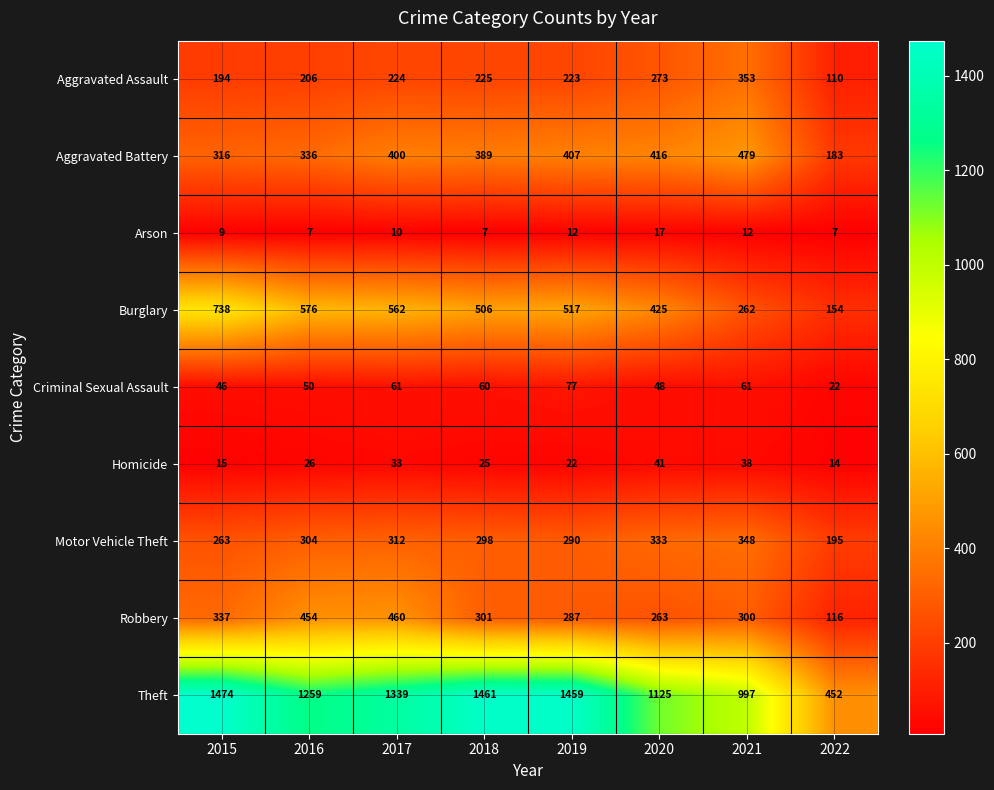

What is the difference between the Aggravated Battery values at 2022 and 2020?

233